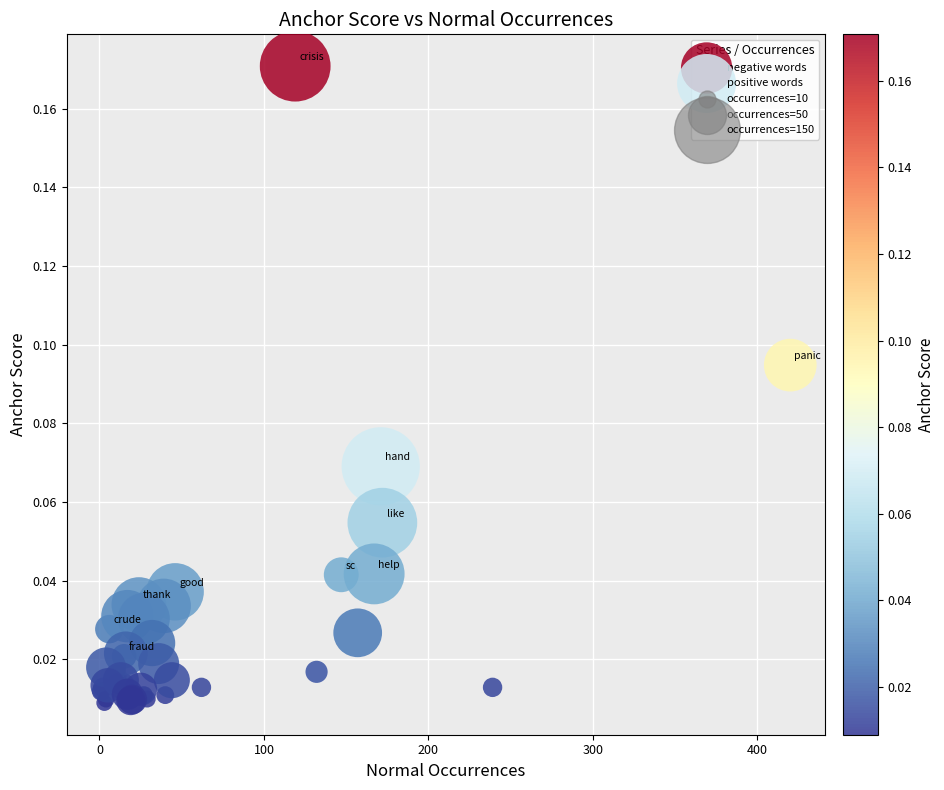

Which series reaches the maximum Y coordinate?

negative words